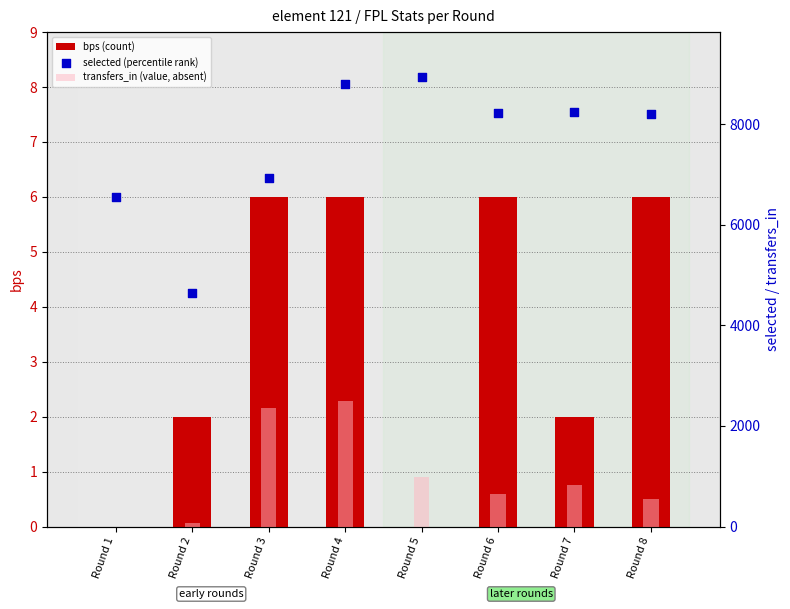

Which series reaches the maximum Y coordinate?

selected (percentile rank)